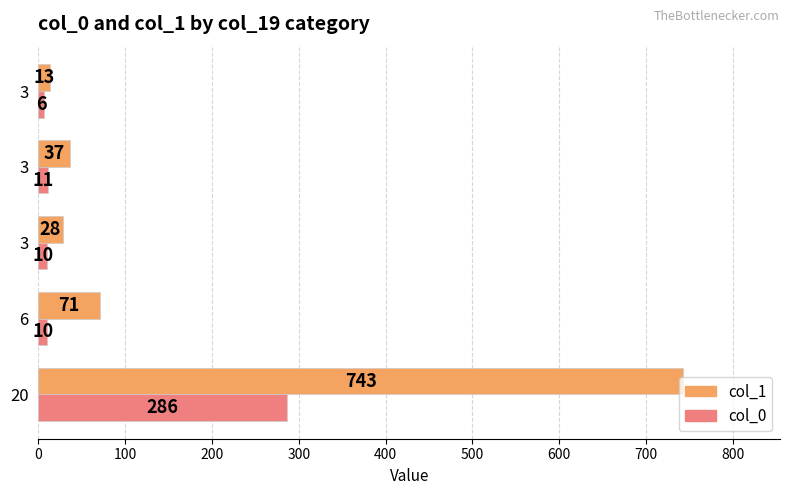

How many data points does each series have?

5